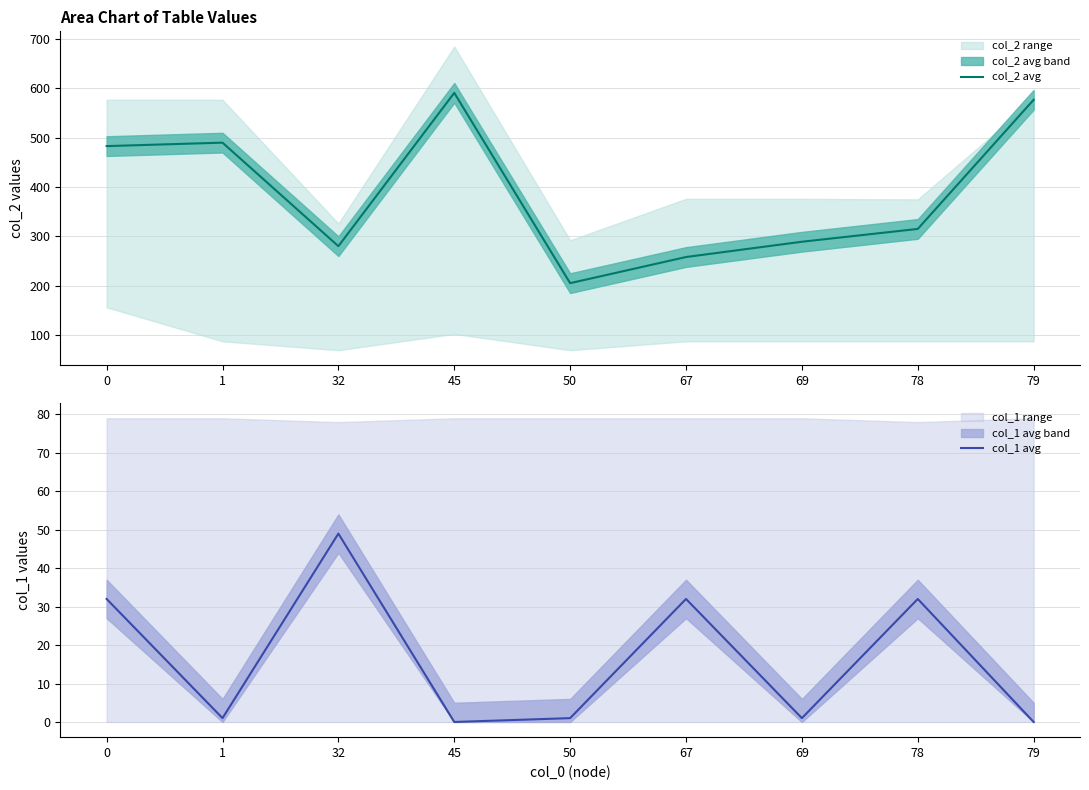

What is the average value of the col_2 avg series?

388